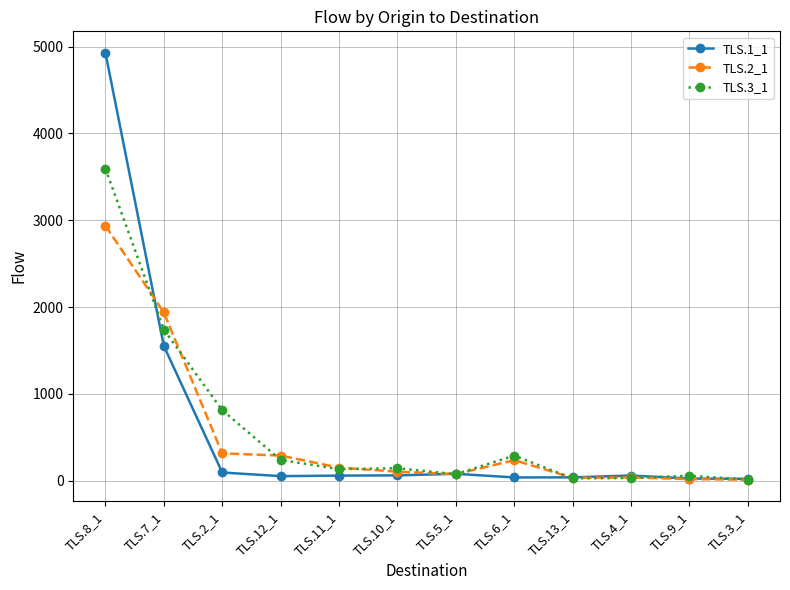

What is the label of the 5th point from the right?

TLS.6_1